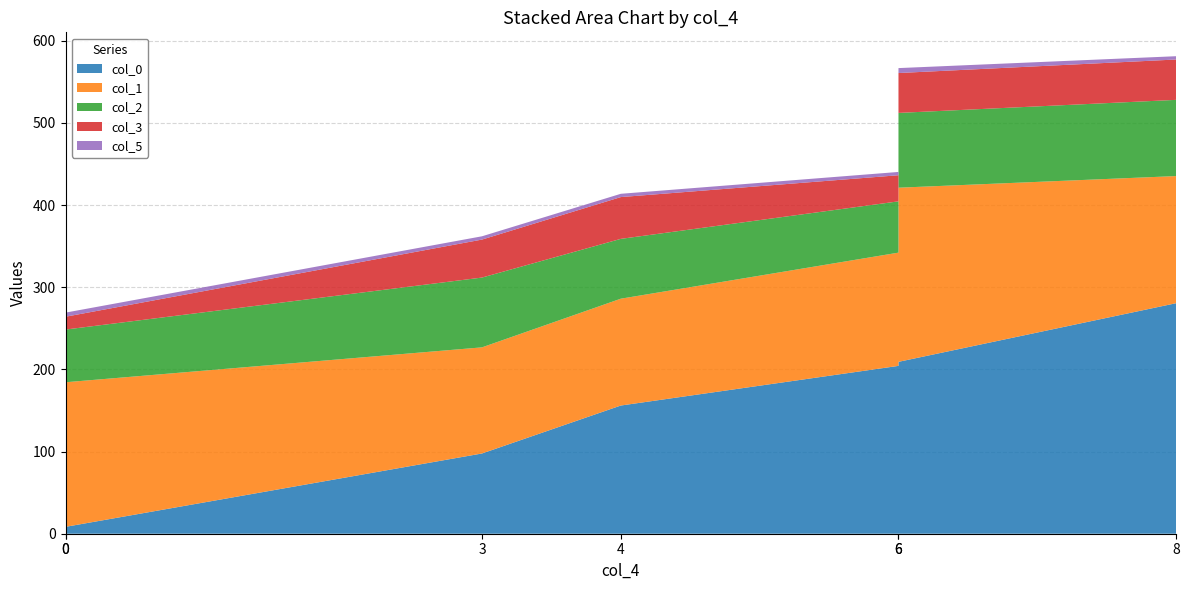

Reading right to left, extract all data points from this chart.

col_0: 280.5	209.2	204.2	156.0	97.6	8.4	10.4
col_1: 154.7	211.9	137.8	130.0	129.1	175.9	125.2
col_2: 92.7	91.0	62.4	72.8	84.9	64.1	59.8
col_3: 49.1	48.5	31.8	50.8	46.2	15.6	19.6
col_5: 4.0	6.0	4.0	4.0	4.0	5.0	3.0